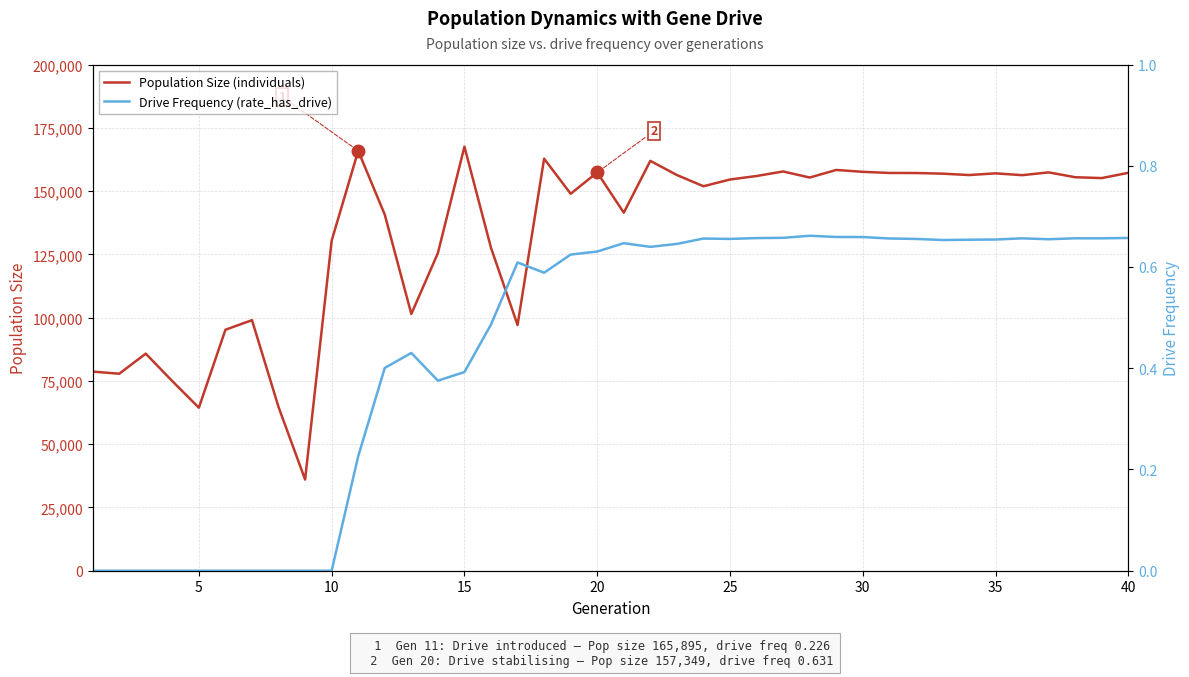

What is the highest value of the Population Size (individuals) series?

167538